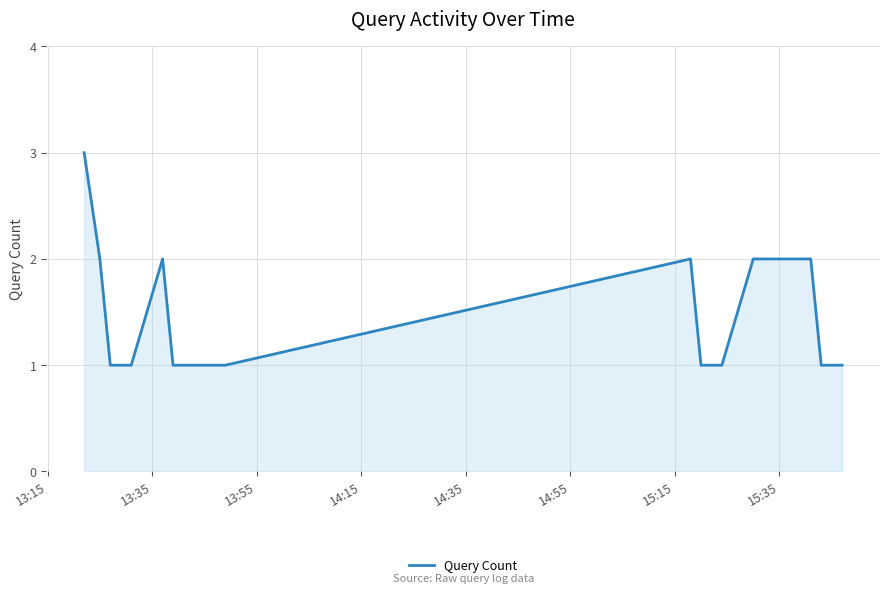

What is the greatest value displayed?

3